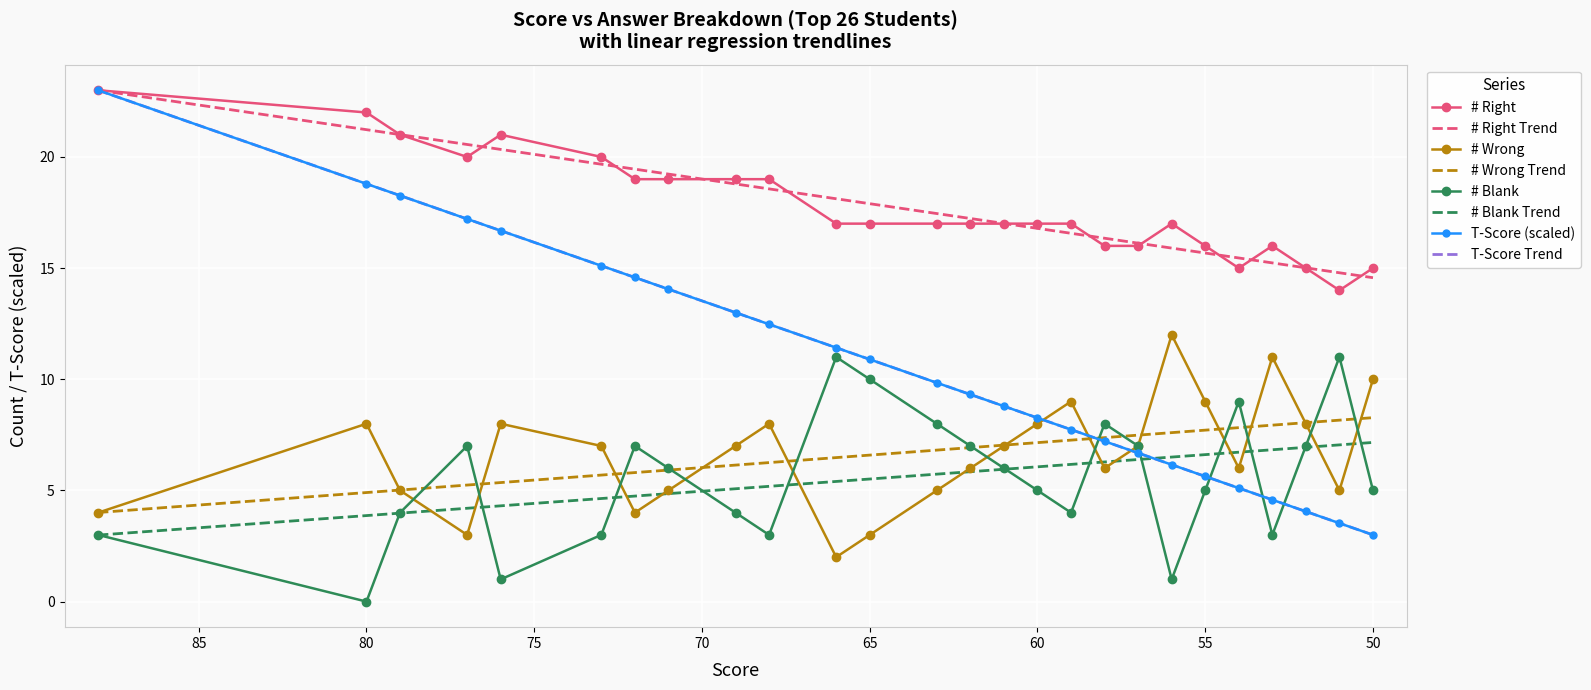

What is the total value across all series at 69?

30